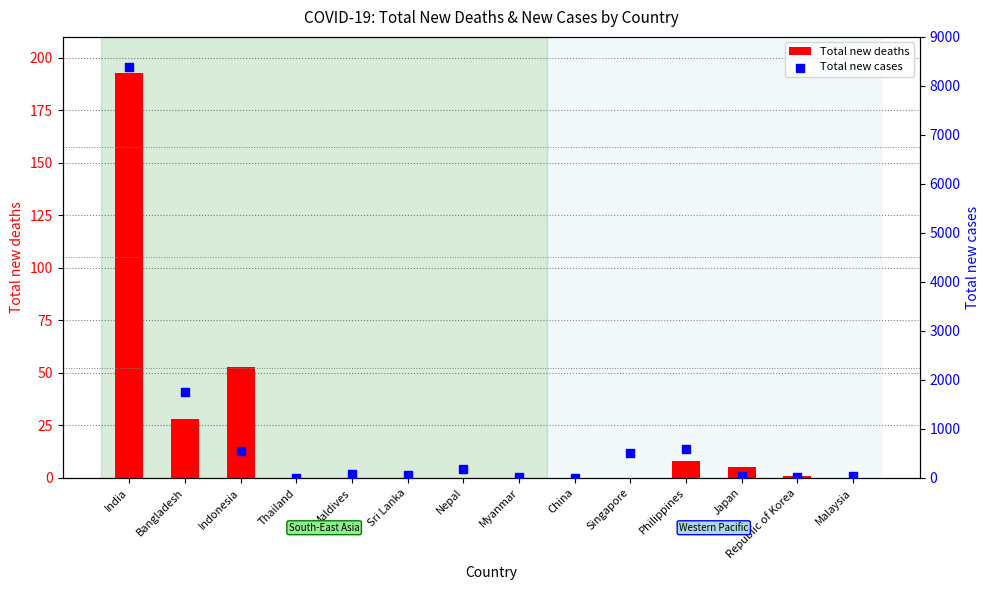

What is the total value across all series at Republic of Korea?

28